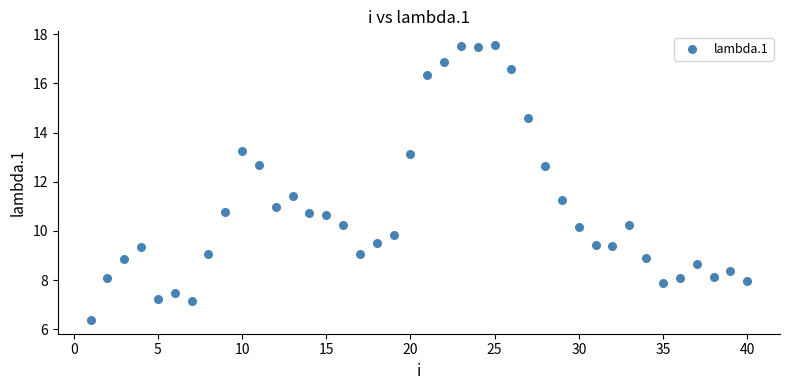

What is the range of Y values (max minus min)?

11.2